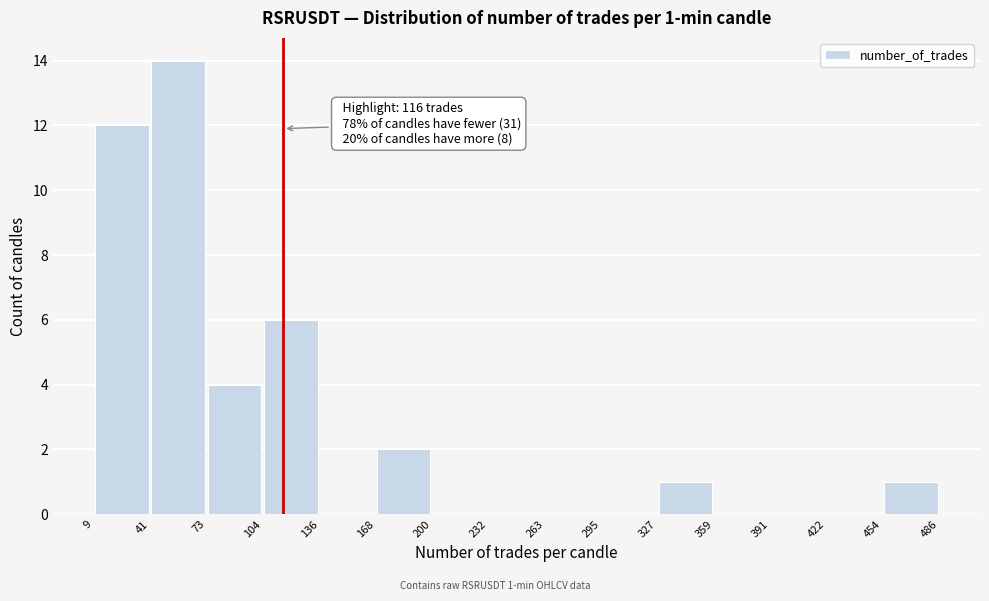

Over which range of the x-axis is the bar tallest?

41 to 73